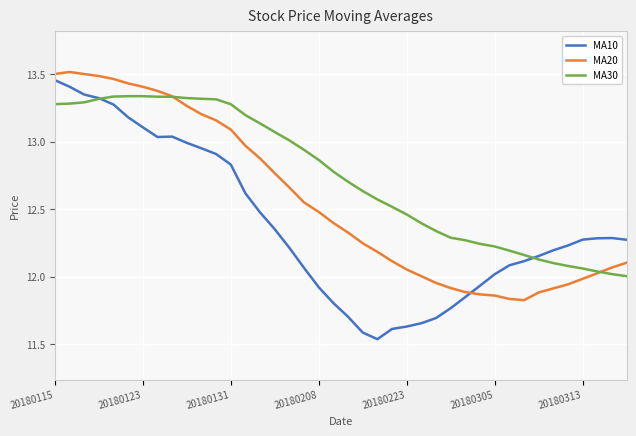

How many intersections are there between MA10 and MA30?

2